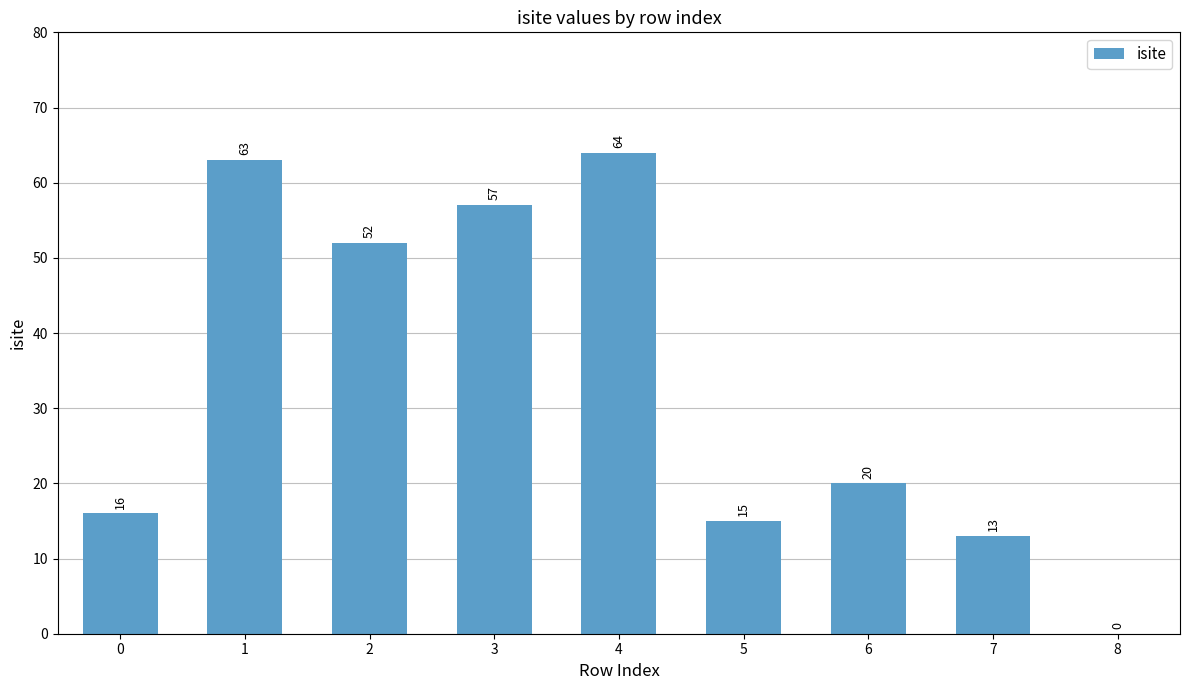

Reading right to left, what are all the values shown in this chart?

0	13	20	15	64	57	52	63	16